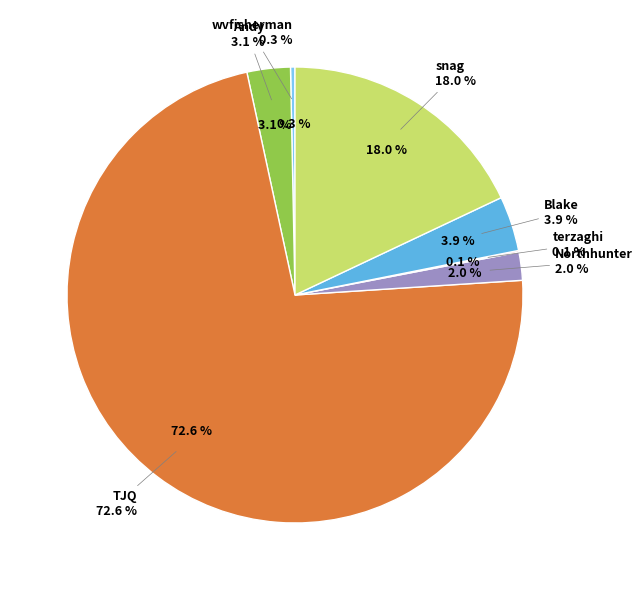

Do snag and Blake together represent more than half of the pie?

No